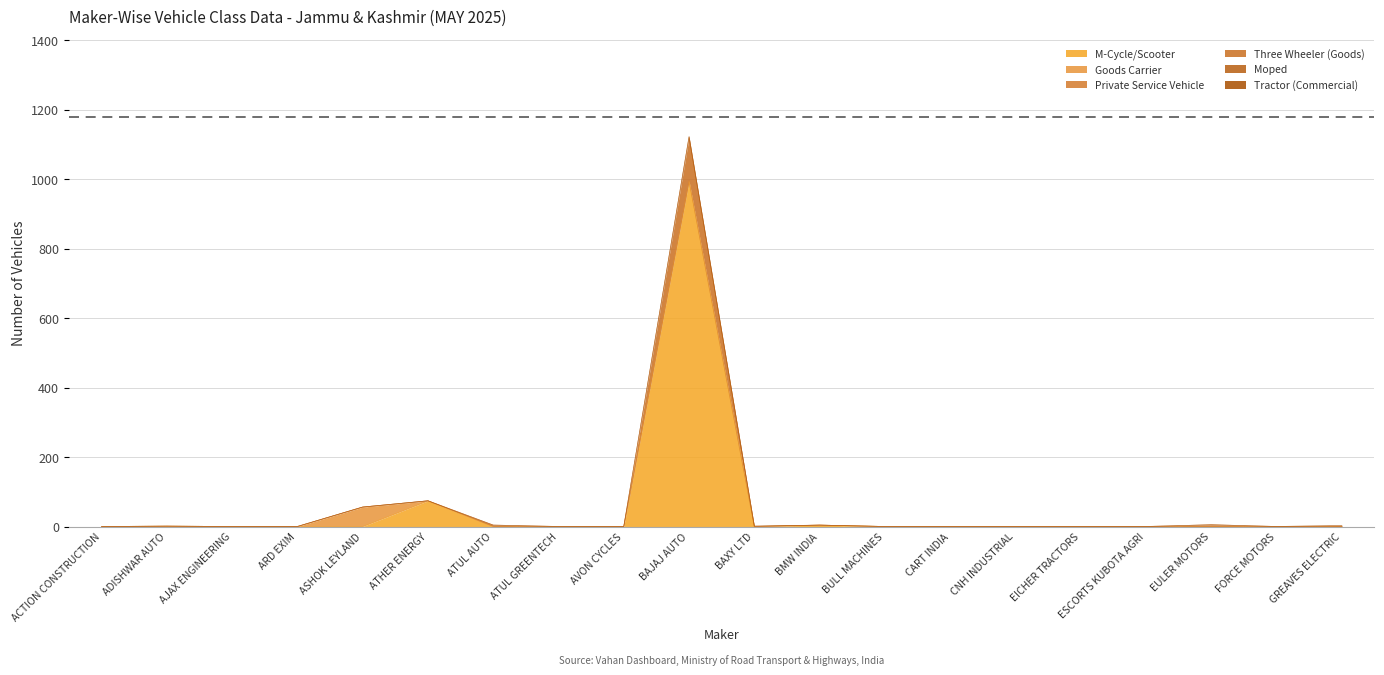

True or false: Three Wheeler (Goods) and Private Service Vehicle cross at least once.

False